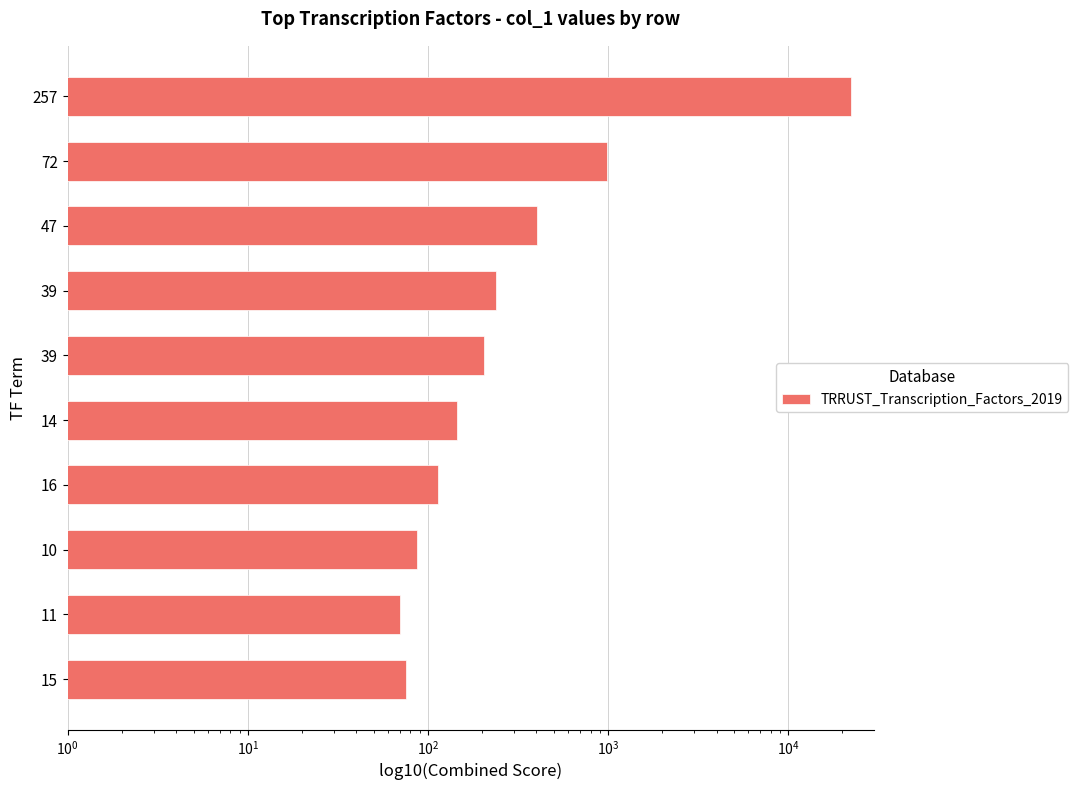

Between 15 and 39, which is larger?

39